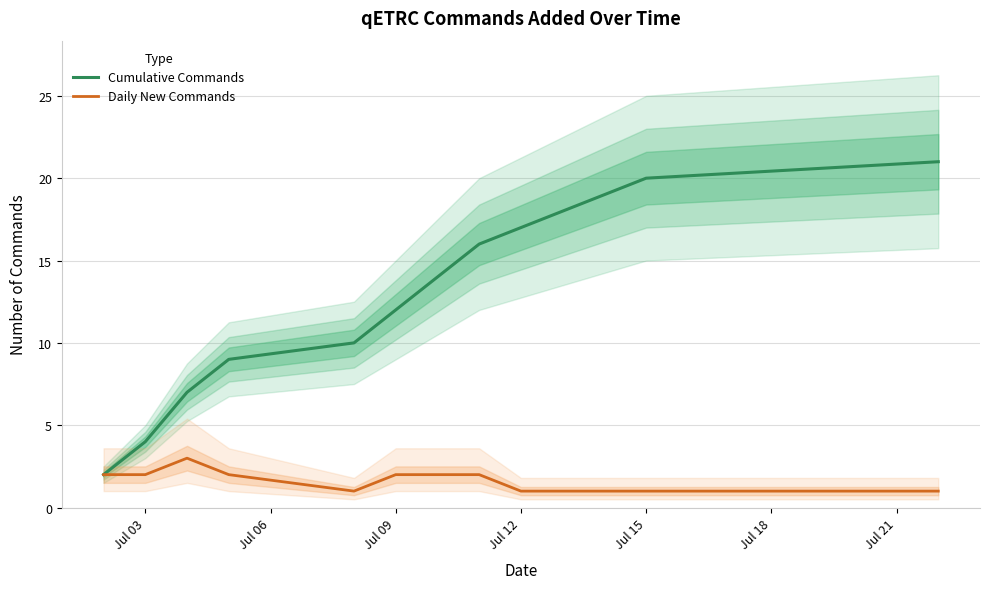

Count the Daily New Commands values in the range 1 to 2.

12